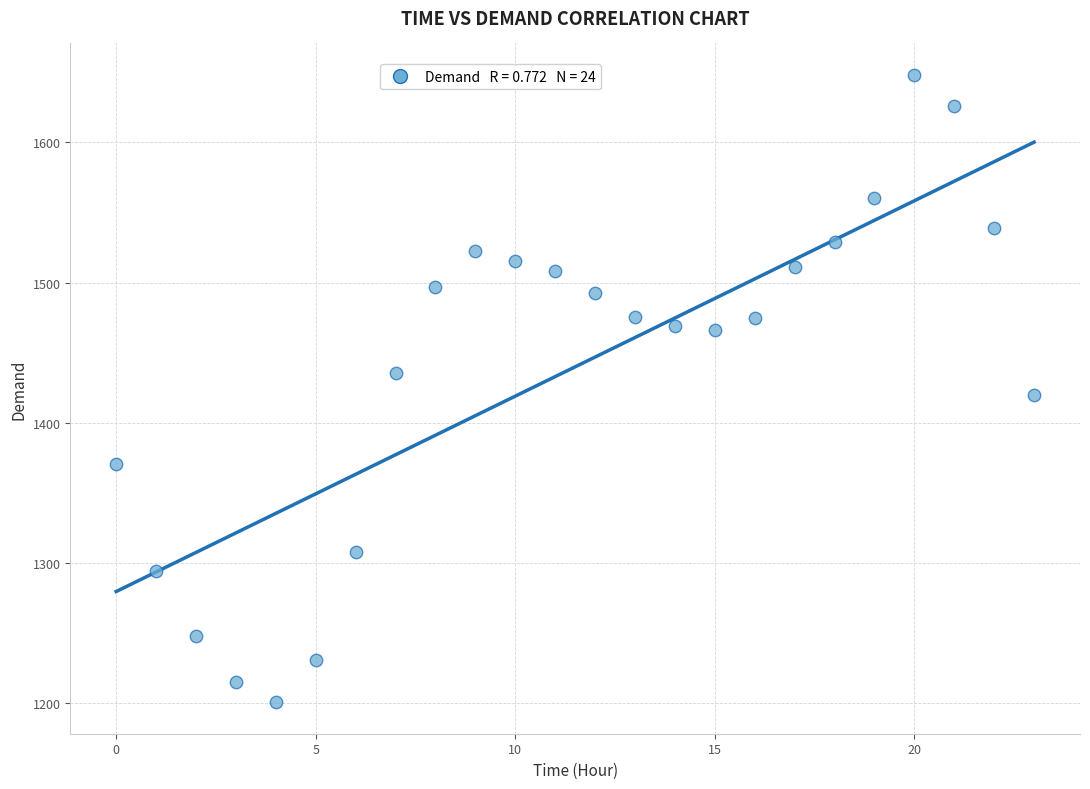

What is the range of Y values (max minus min)?

447.4